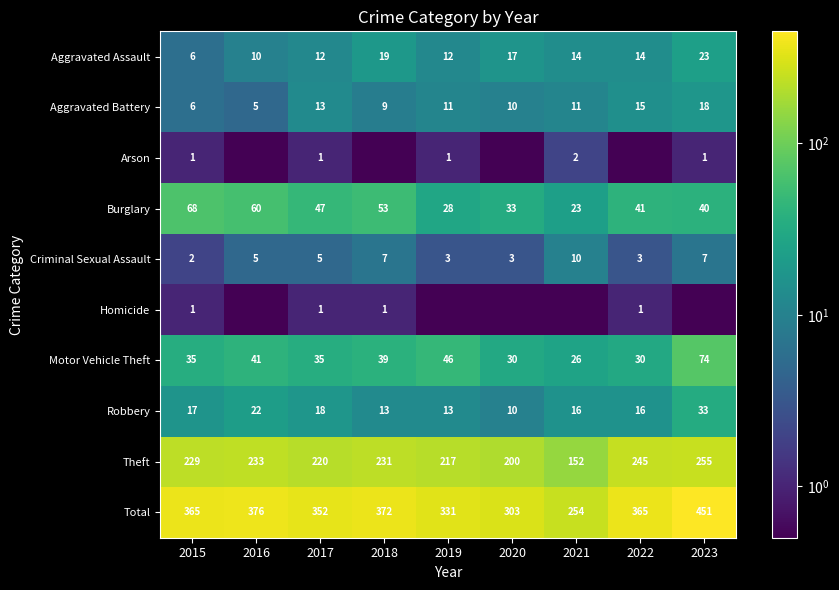

At which label does Aggravated Assault reach its peak?

2023